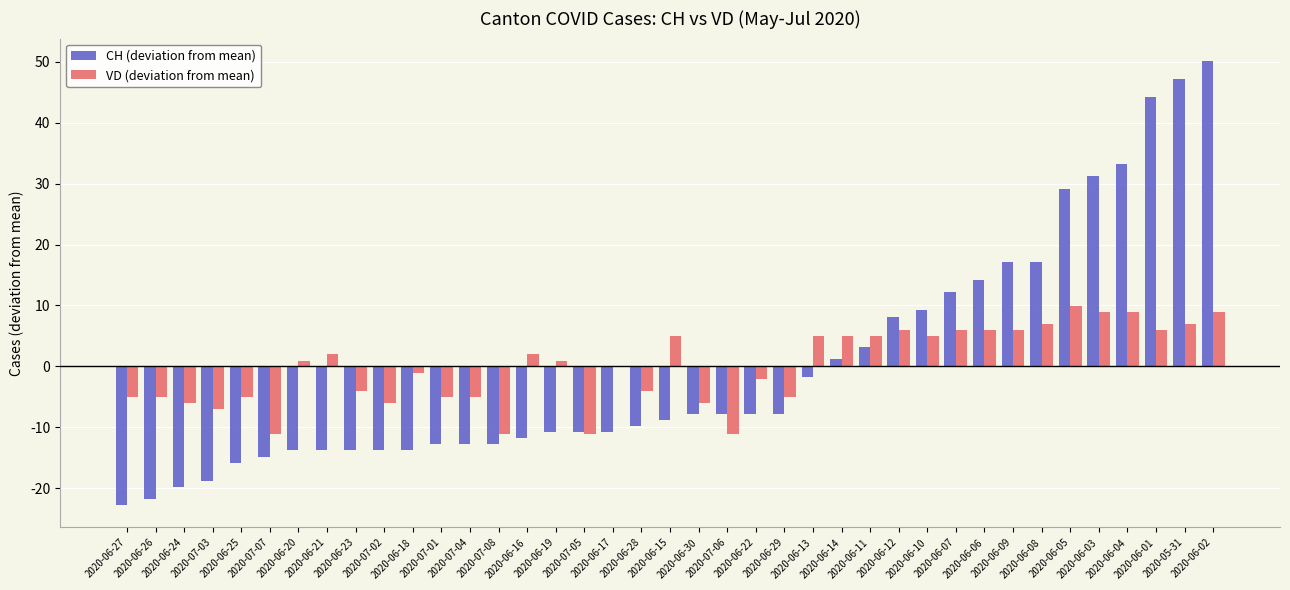

What are all the series names shown in the legend?

CH (deviation from mean), VD (deviation from mean)